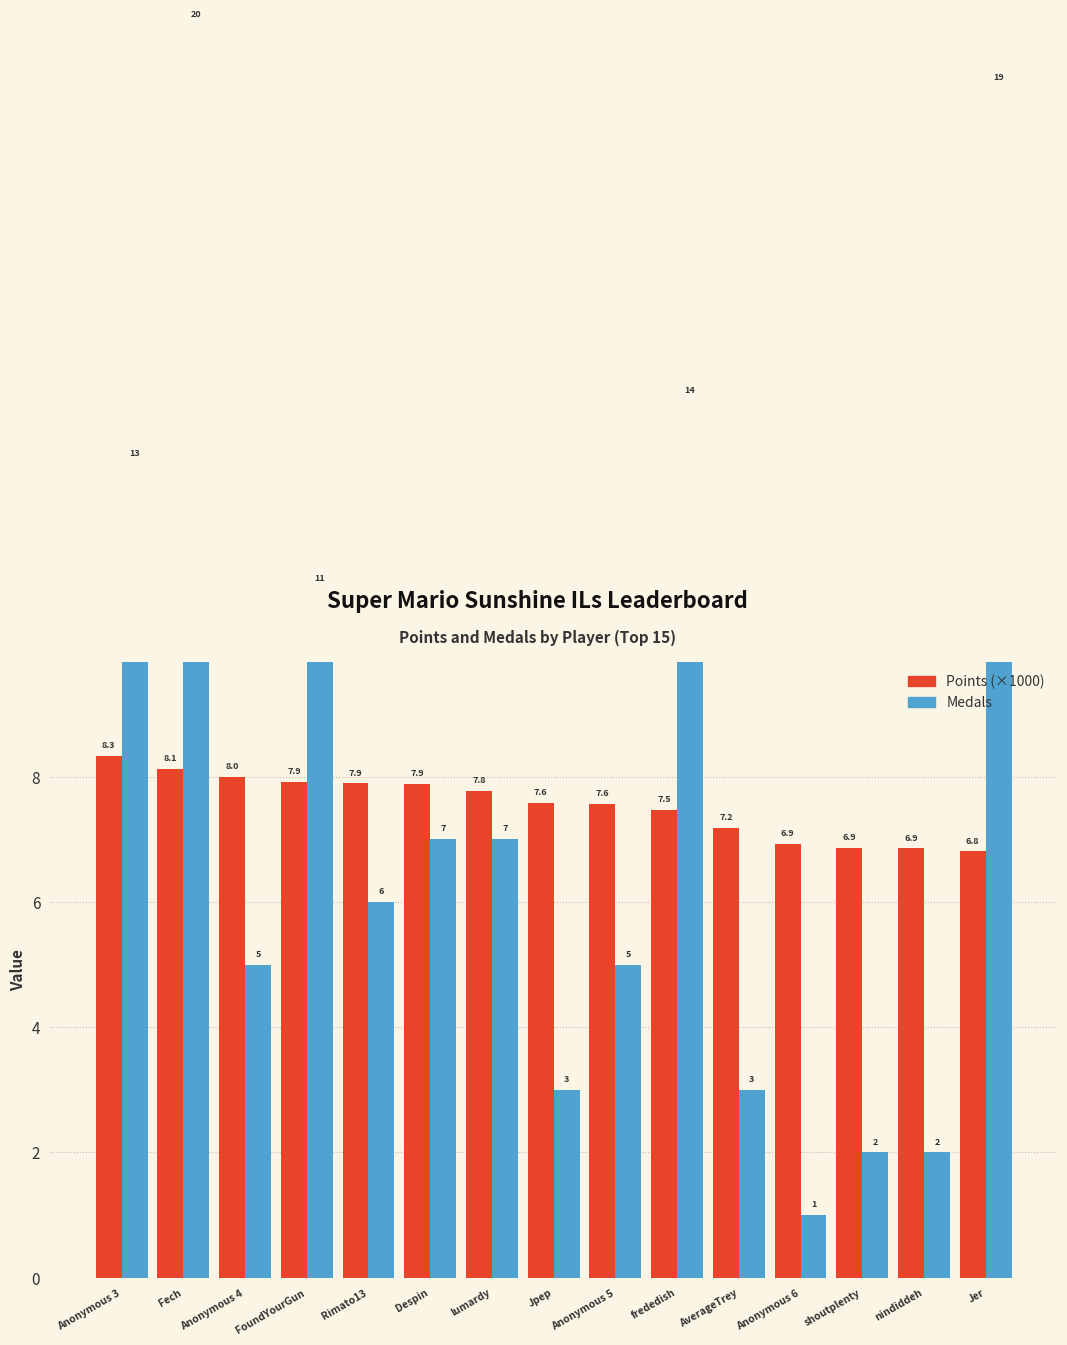

What are all the series names shown in the legend?

Points (×1000), Medals